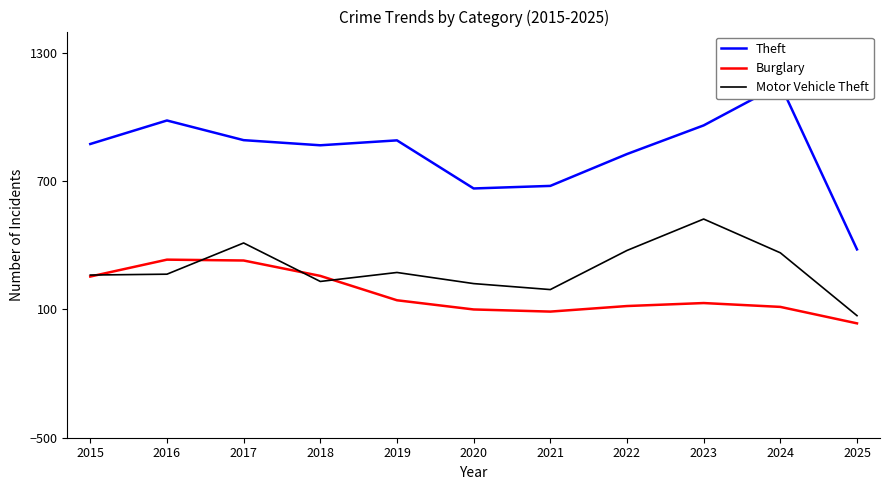

Is it true that Theft equals 381 at 2025?

True